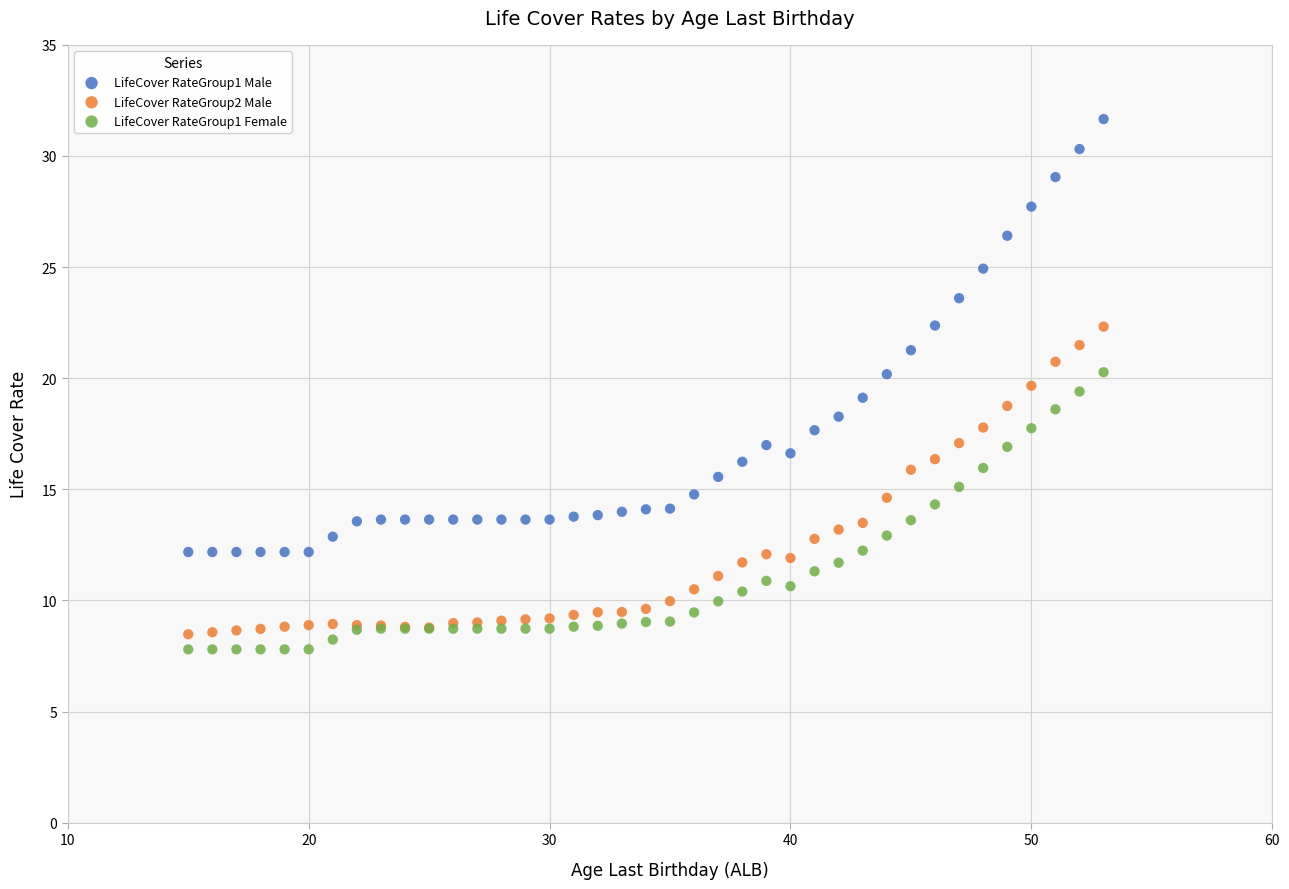

Which series contains the highest Y value?

LifeCover RateGroup1 Male